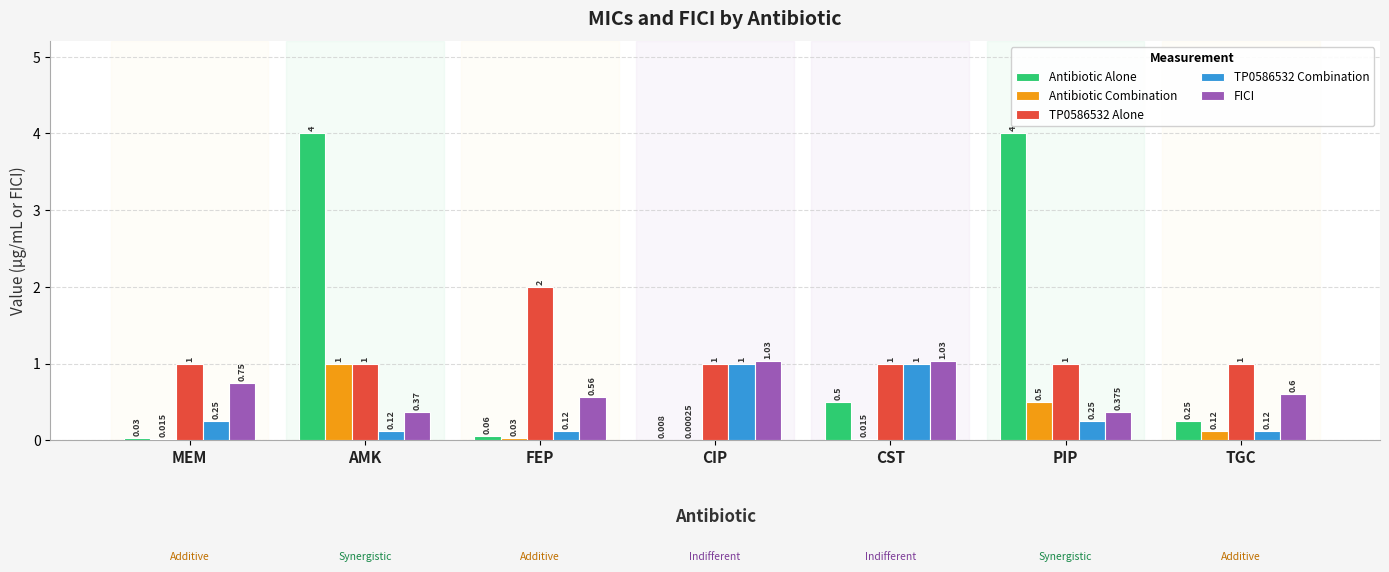

Between MEM and TGC, which series saw the biggest shift?

Antibiotic Alone